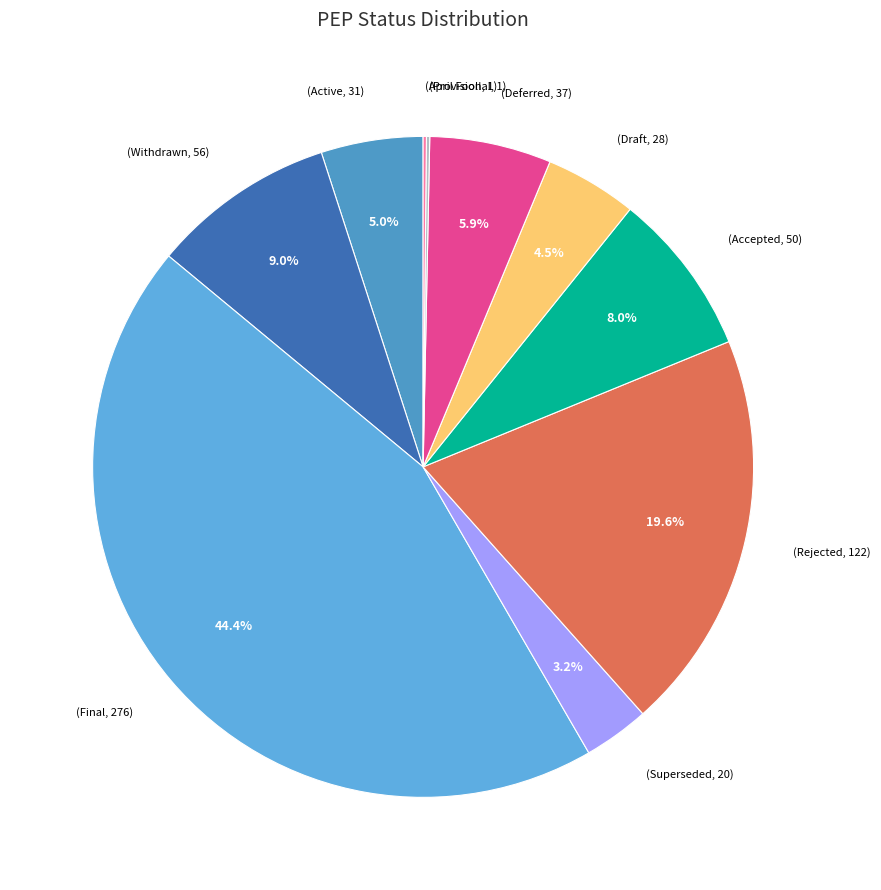

Which category has the smallest portion of the pie?

Provisional